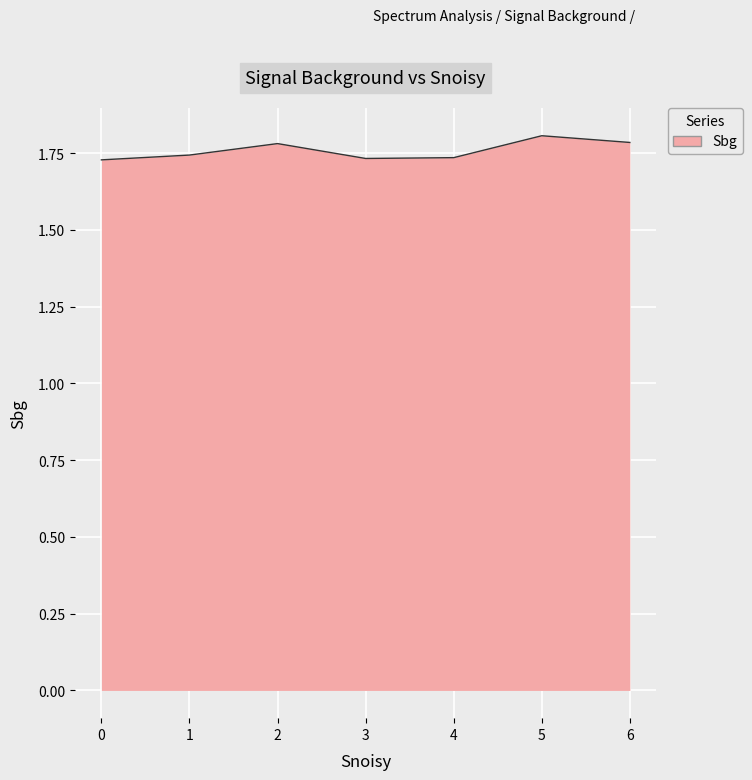

True or false: the data has more than 2 interior local peaks.

False